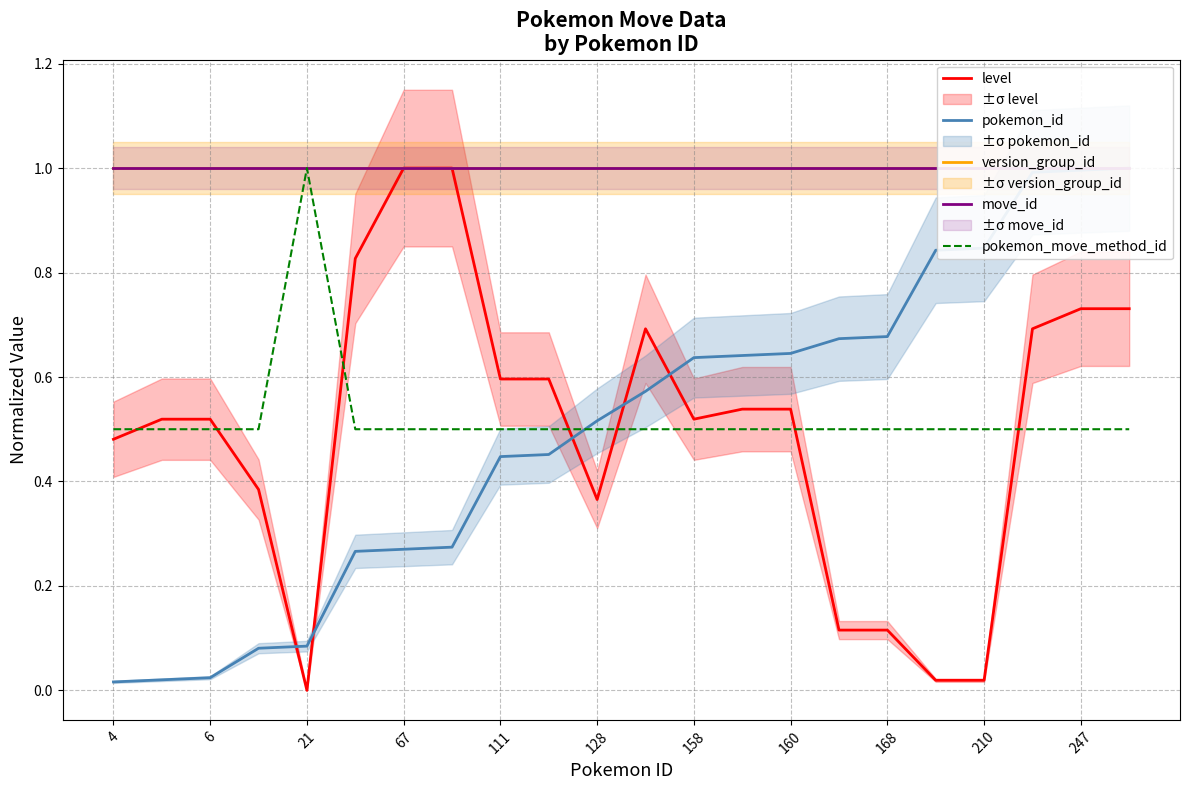

The value of pokemon_move_method_id at 111 is 0.5. True or false?

True